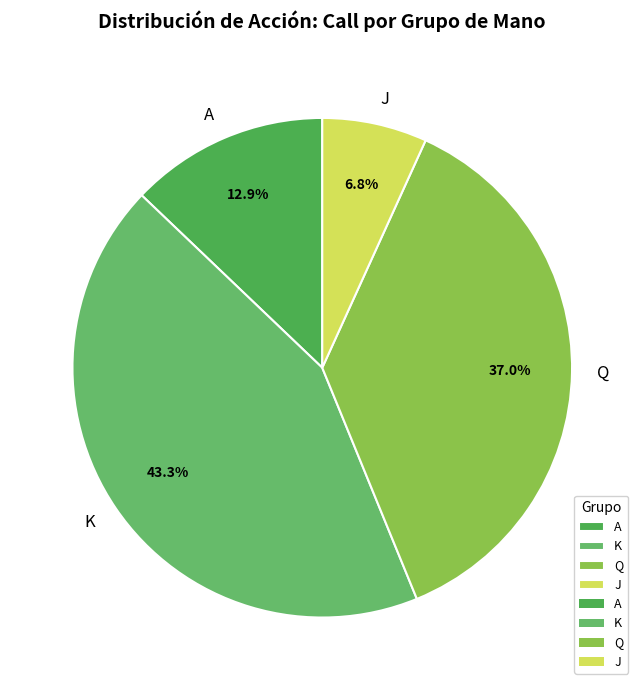

Rank the categories by value from lowest to highest.

J, A, Q, K